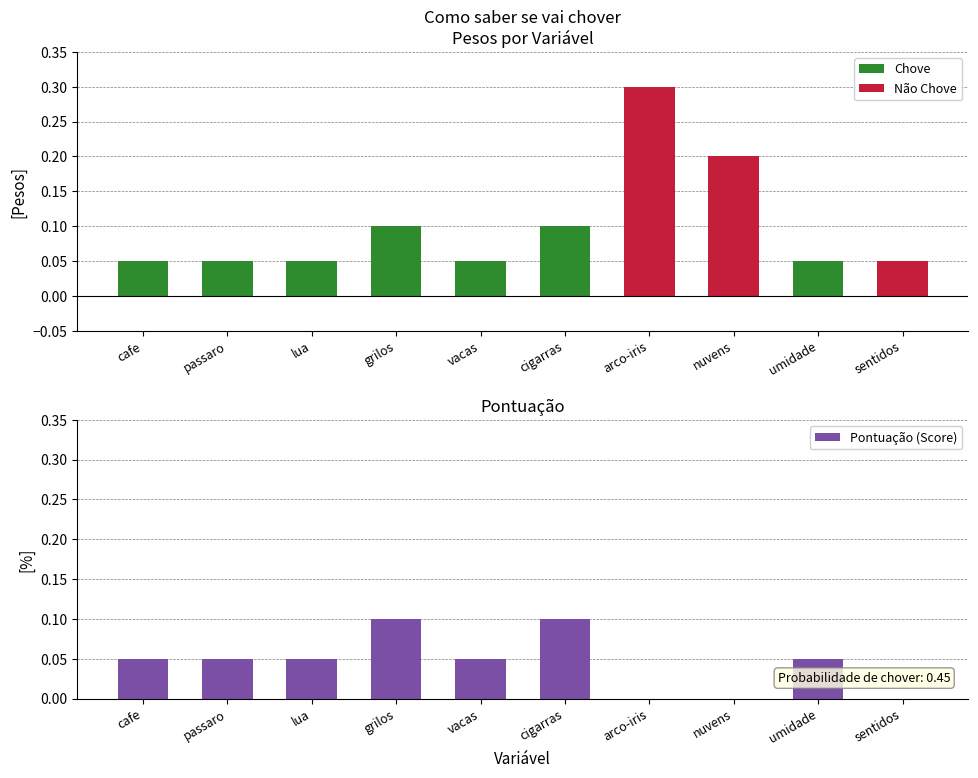

The chart shows a value of 0.1 at passaro. True or false?

True